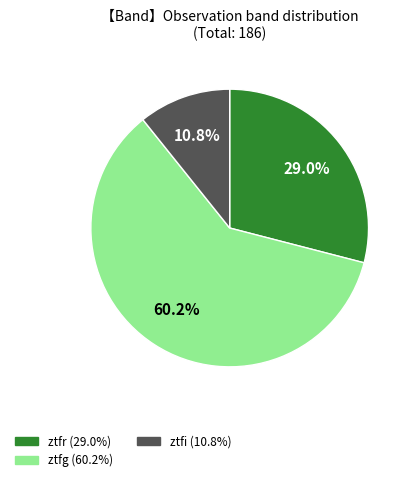

Approximately how many times larger is the value at ztfi compared to ztfg?

0.2